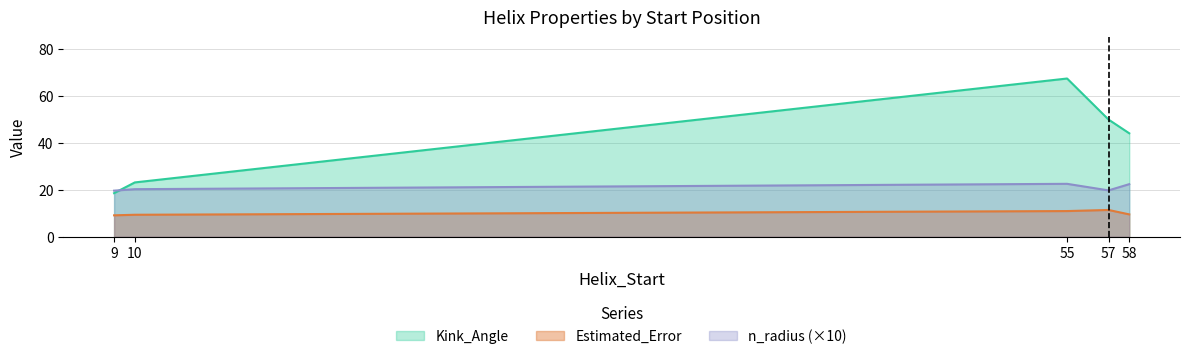

List the series in order of their overall mean, highest first.

Kink_Angle, n_radius (×10), Estimated_Error